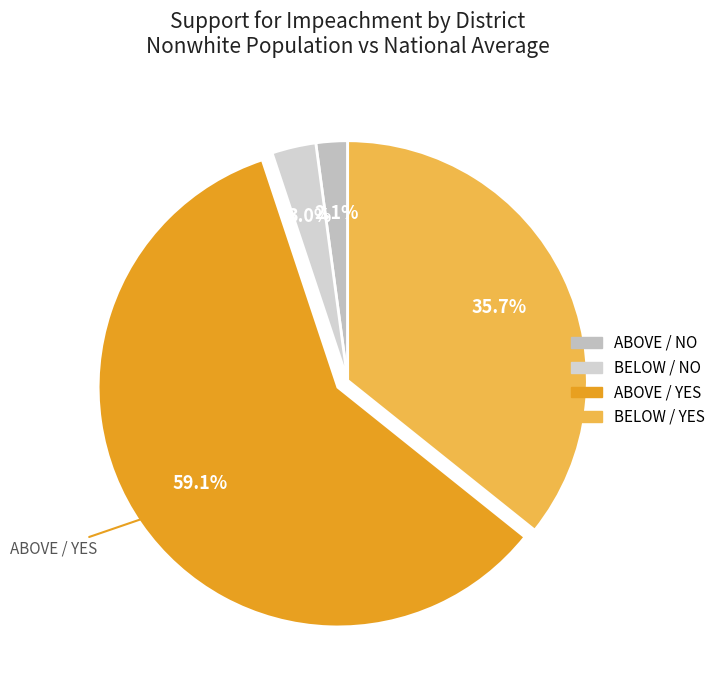

To the nearest percent, what is the difference between the ABOVE / YES and ABOVE / NO slice percentages?

57%